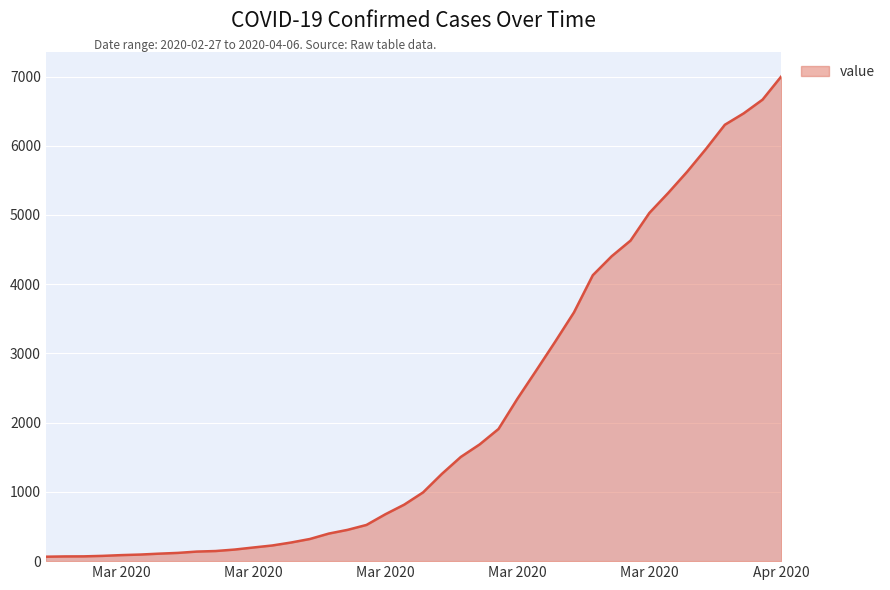

What is the greatest value displayed?

7004